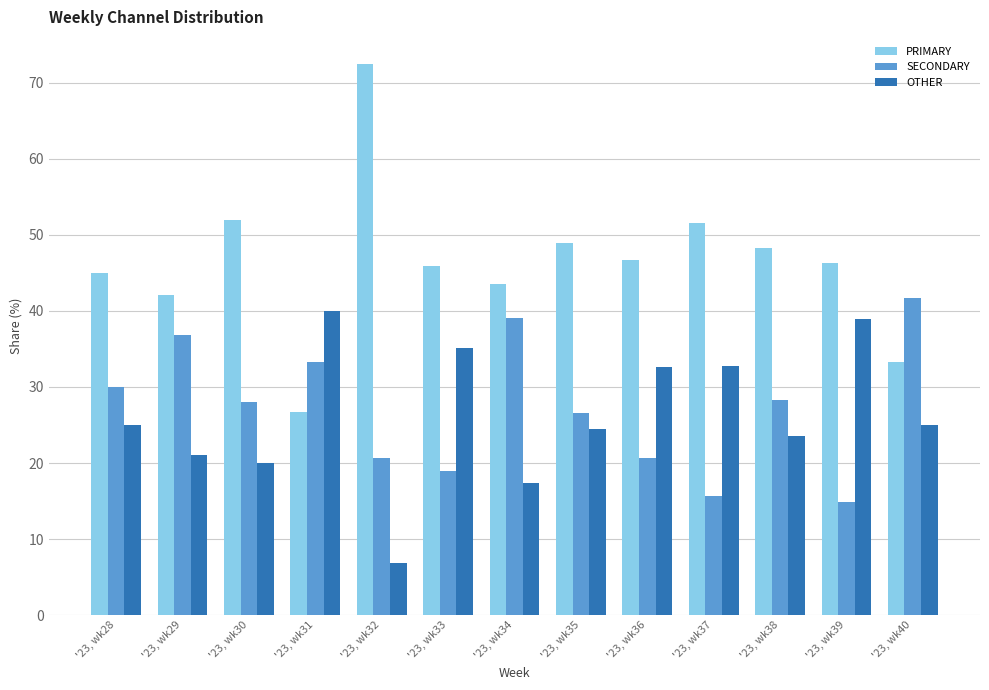

Is it true that OTHER equals 5.4 at '23, wk38?

False